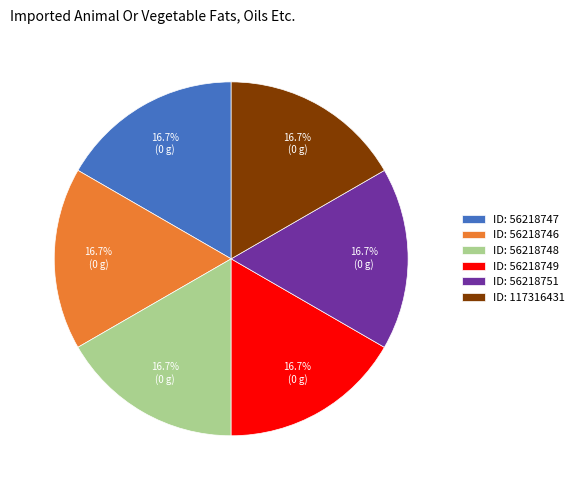

Combined, do ID: 56218749 and ID: 56218751 account for over 50%?

No